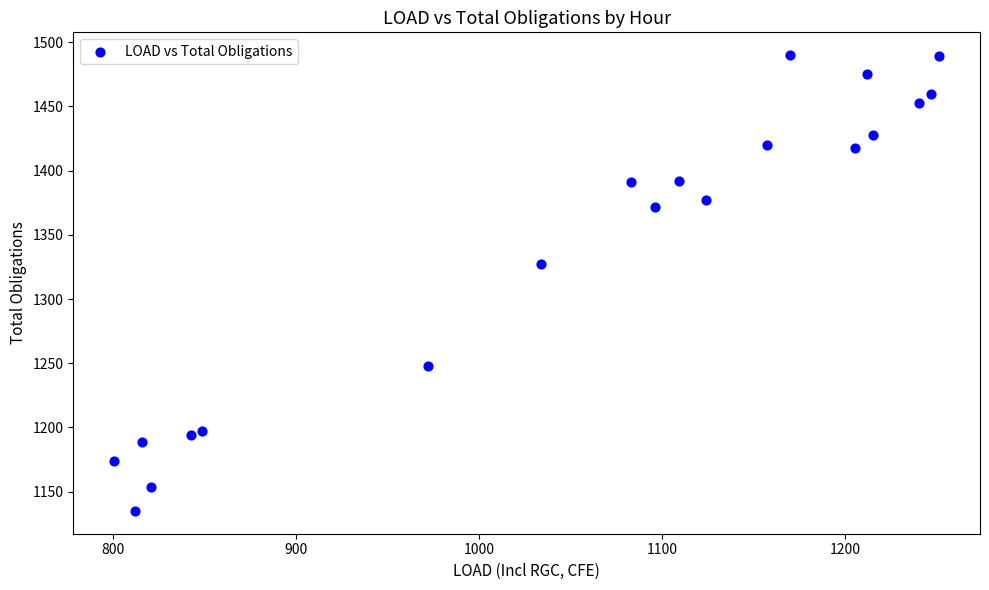

What is the range of Y values (max minus min)?

355